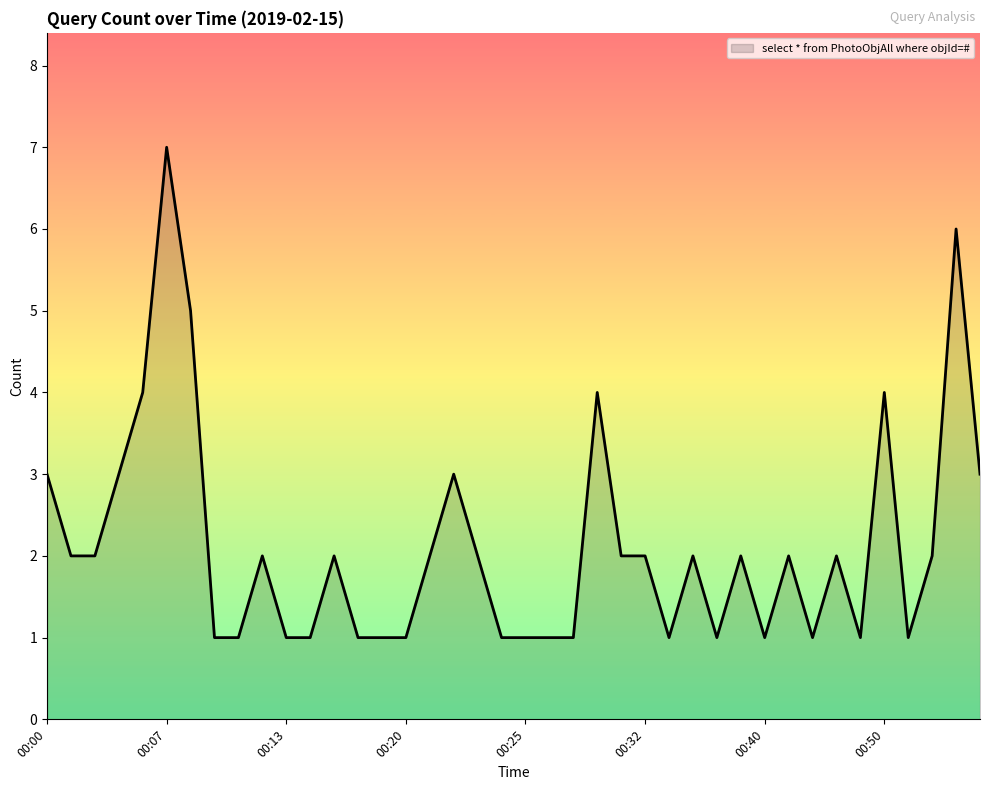

What is the maximum value shown in the chart?

7